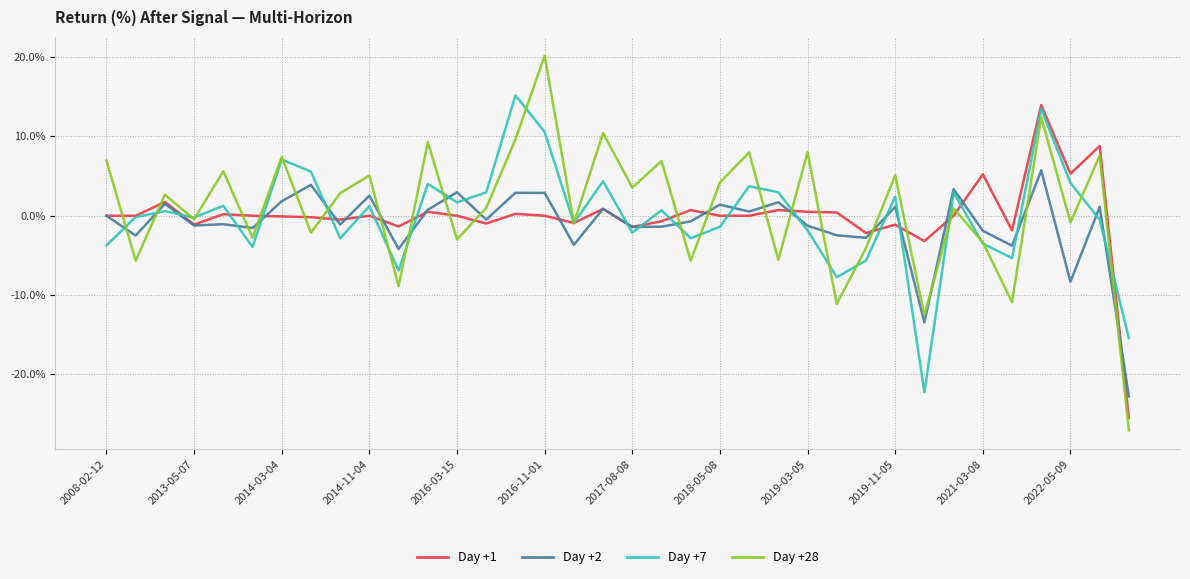

What is the smallest value displayed?

-27.1